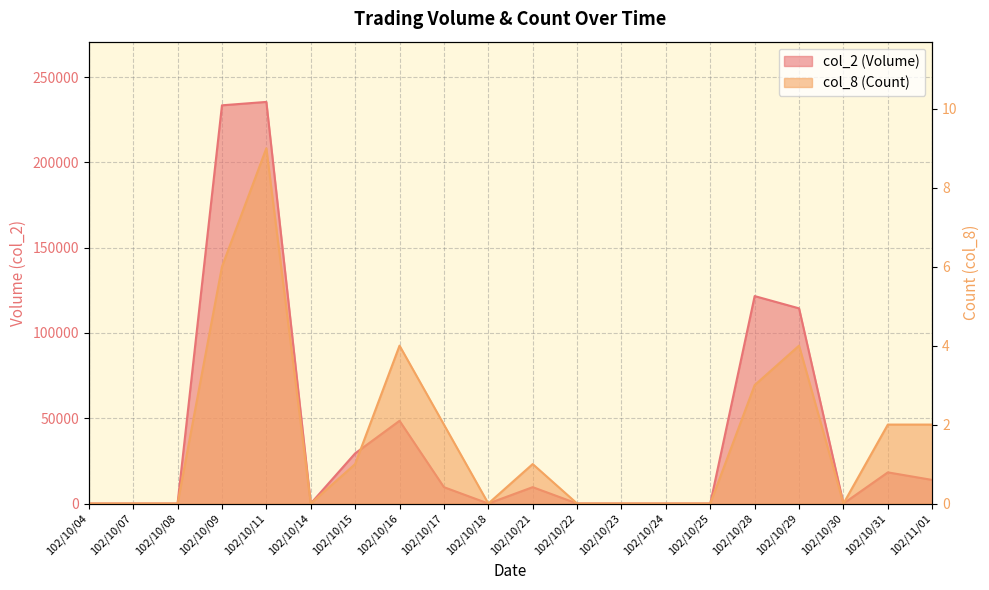

List the labels in order of col_8 (Count) value, smallest first.

102/10/04, 102/10/07, 102/10/08, 102/10/14, 102/10/18, 102/10/22, 102/10/23, 102/10/24, 102/10/25, 102/10/30, 102/10/15, 102/10/21, 102/10/17, 102/10/31, 102/11/01, 102/10/28, 102/10/16, 102/10/29, 102/10/09, 102/10/11